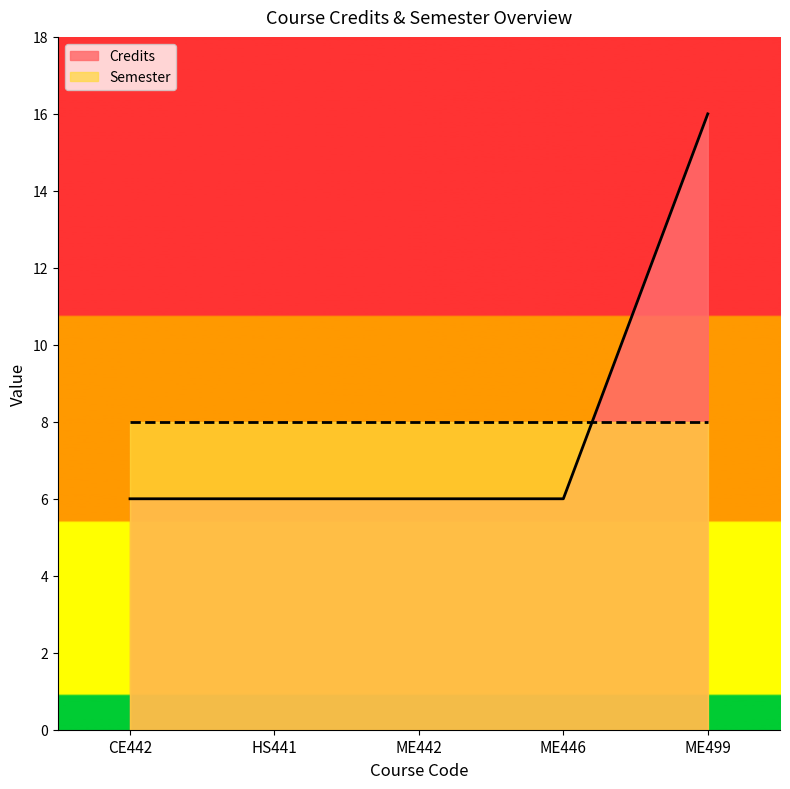

True or false: Credits and Semester cross at least once.

True